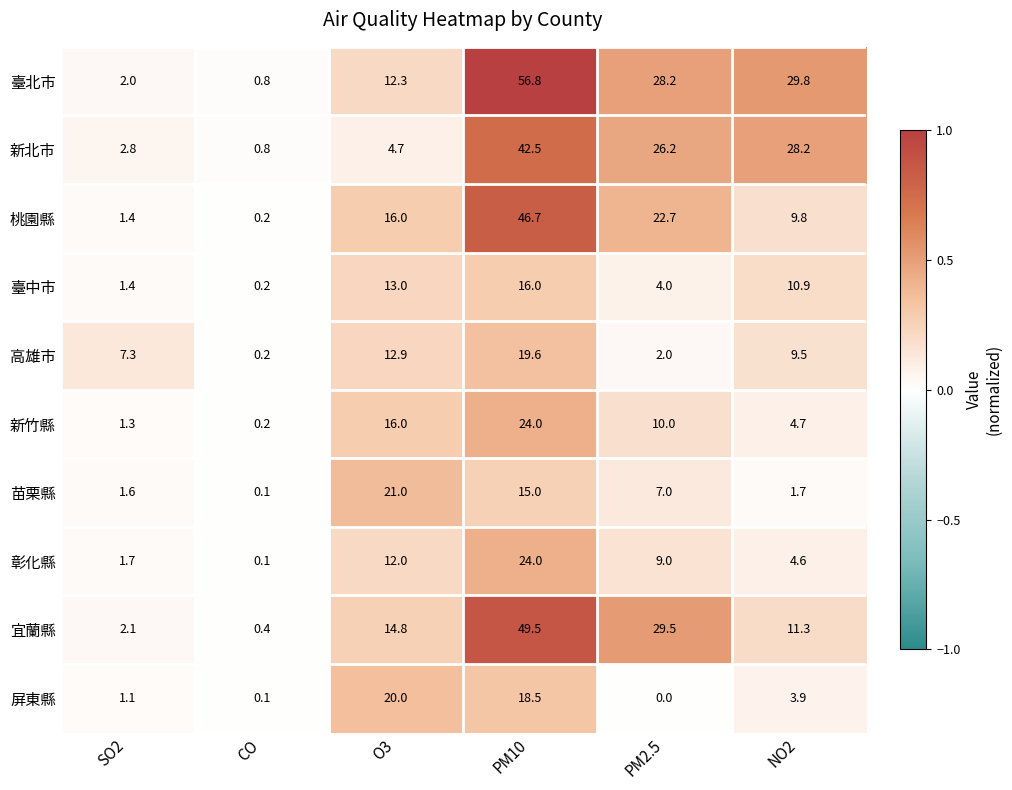

The 屏東縣 series shows 1.1 at SO2. True or false?

True